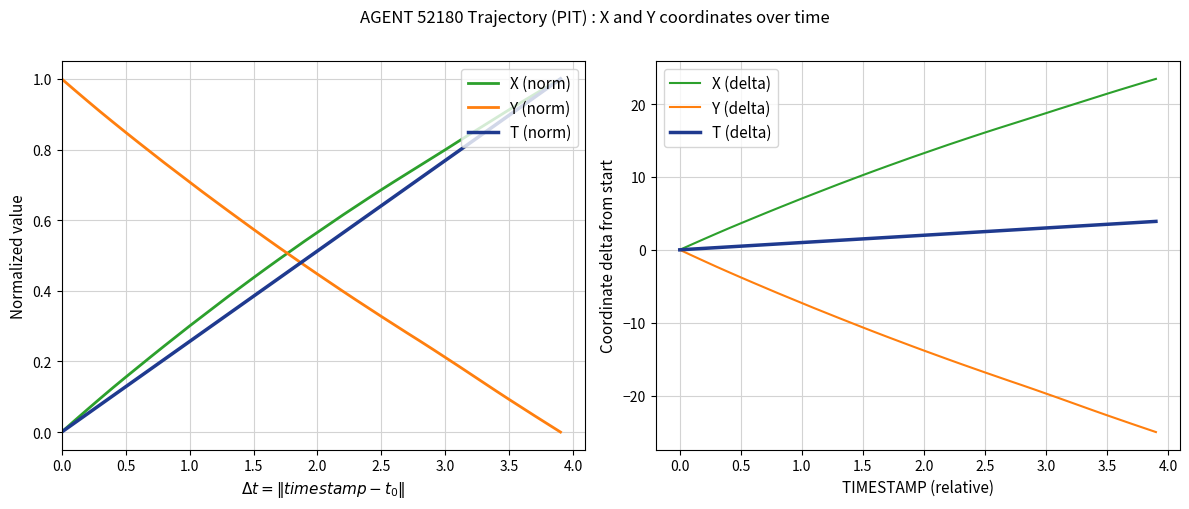

What are all the series names shown in the legend?

X (norm), Y (norm), T (norm), X (delta), Y (delta), T (delta)